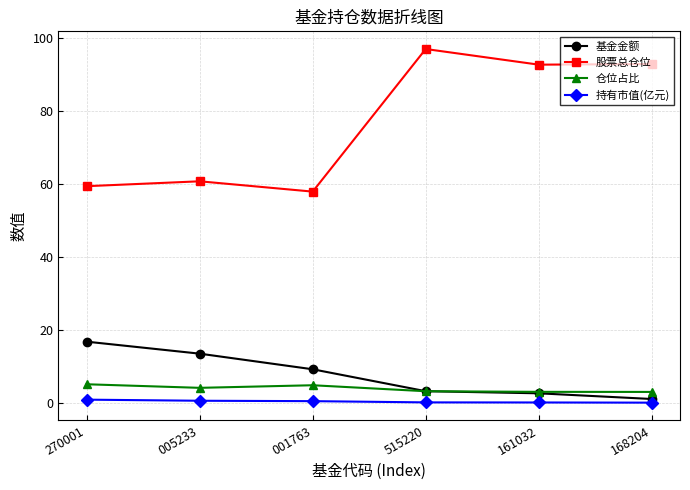

Count the number of data series in this chart.

4